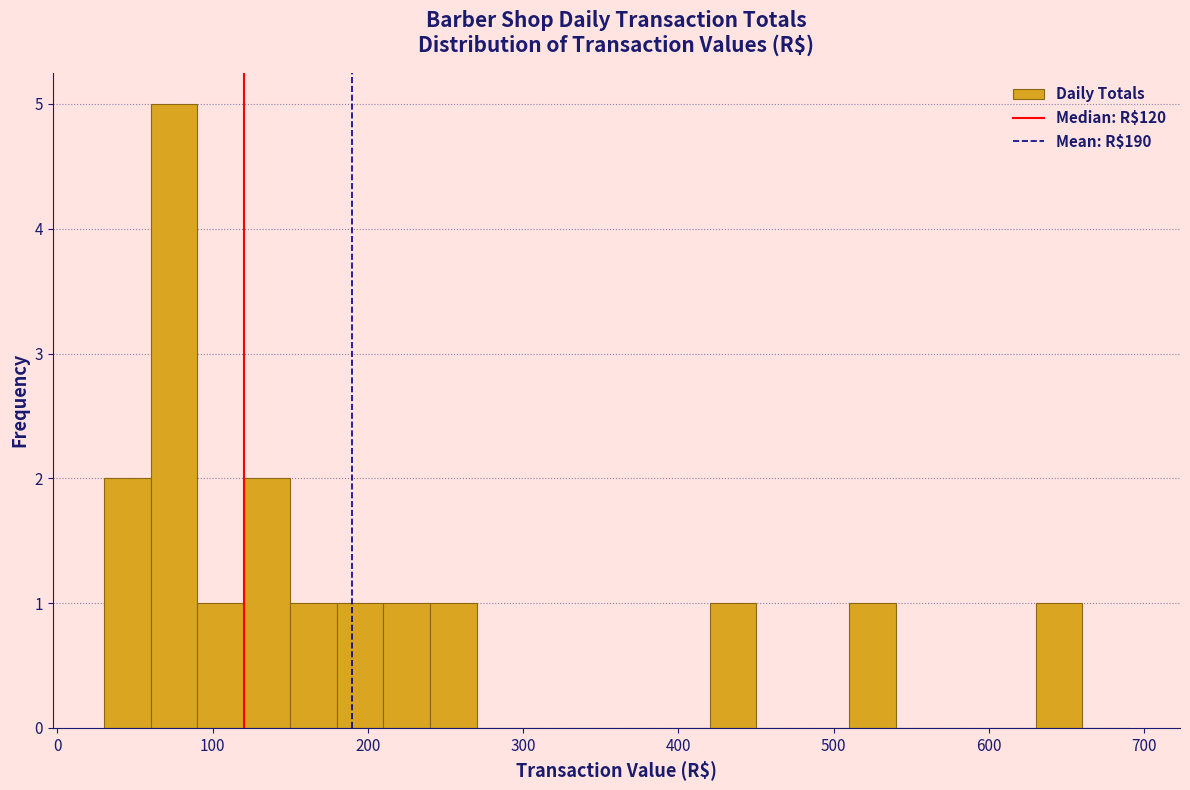

Read against the x-axis, roughly where is the centre of the tallest bar?

80